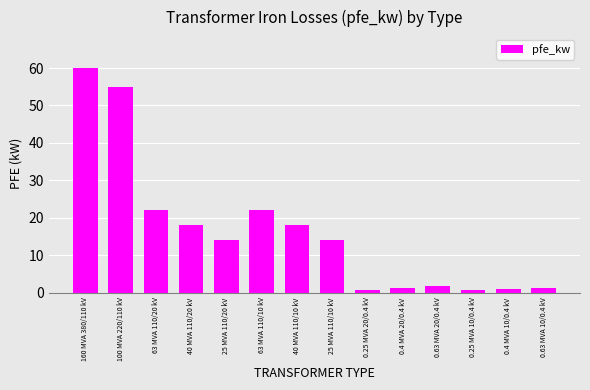

Read the value at 160 MVA 380/110 kV.

60.0